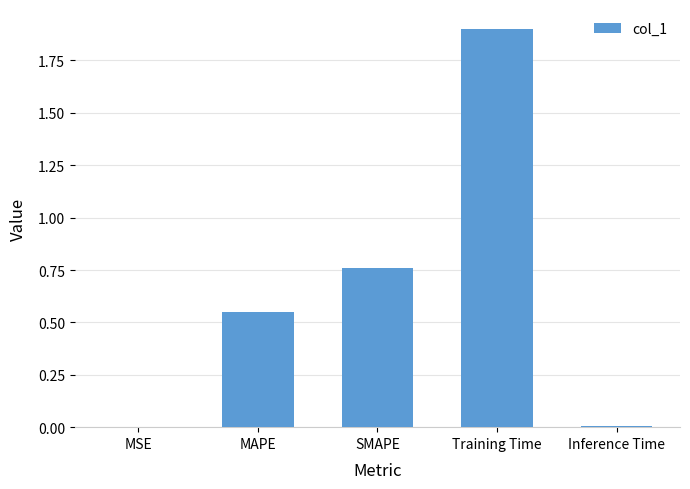

What is the approximate value at Training Time?

1.9